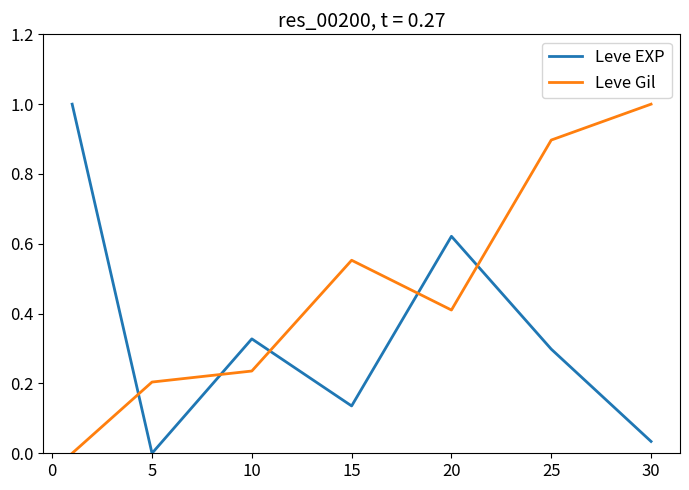

True or false: Leve Gil has more than 1 interior local peaks.

False